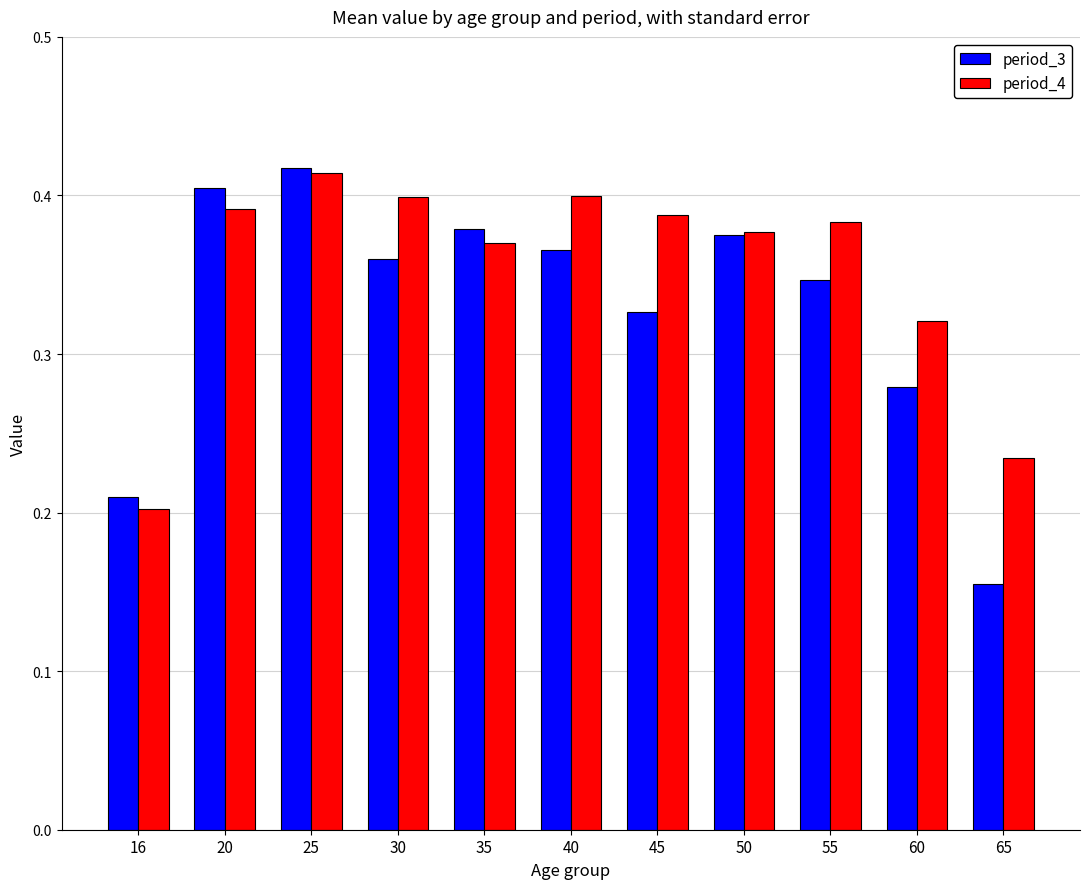

Which series has the largest total across all categories?

period_4